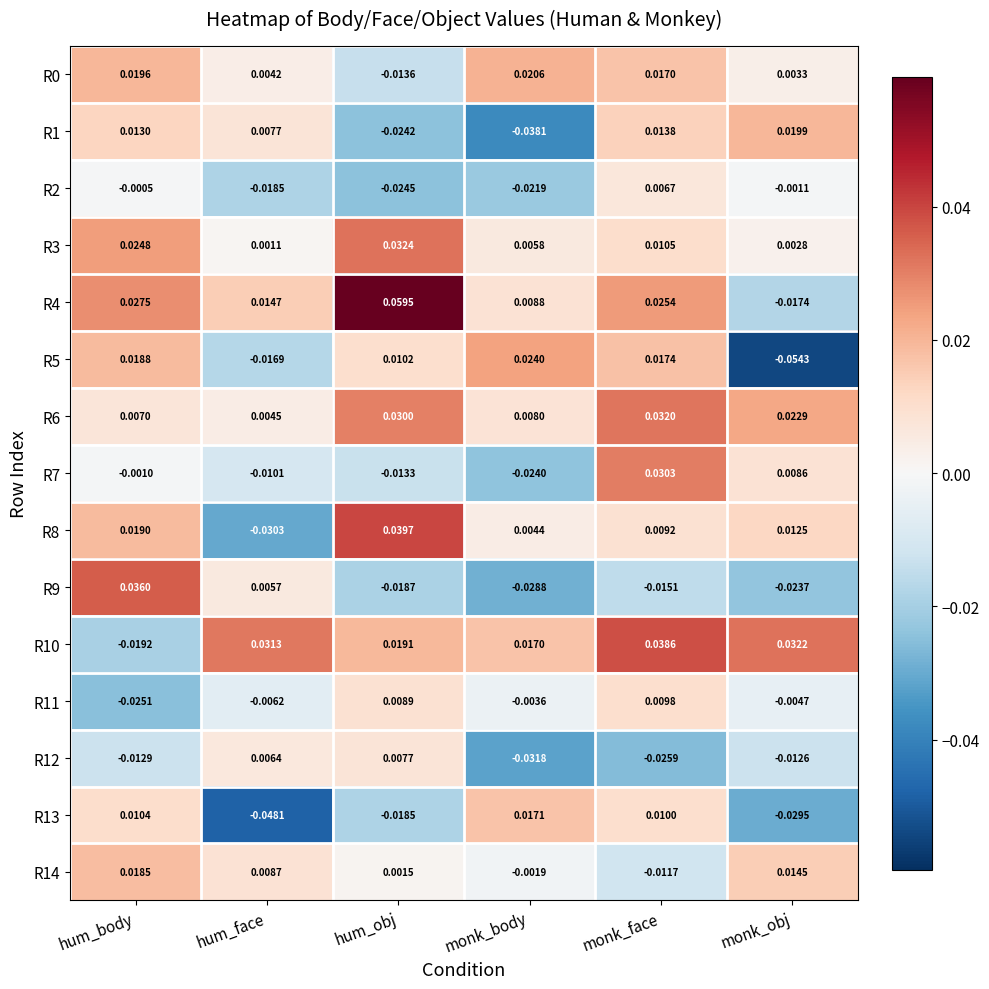

Where does the R0 series first go above 0?

hum_body